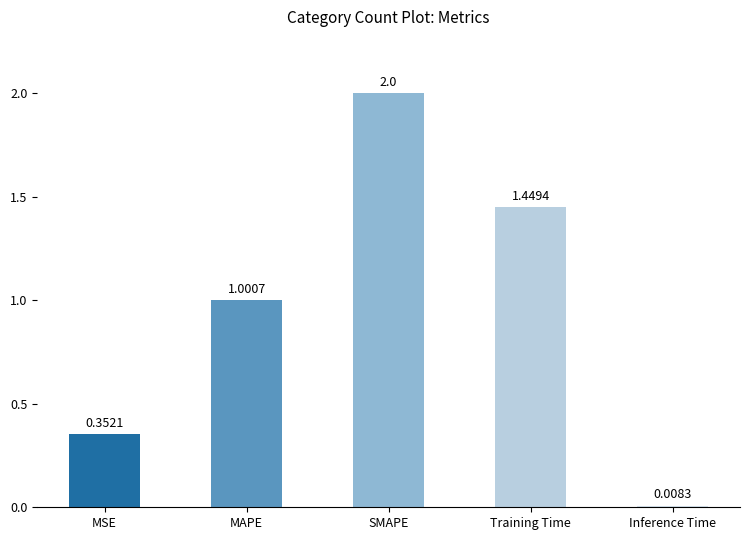

How many categories are shown in the chart?

5